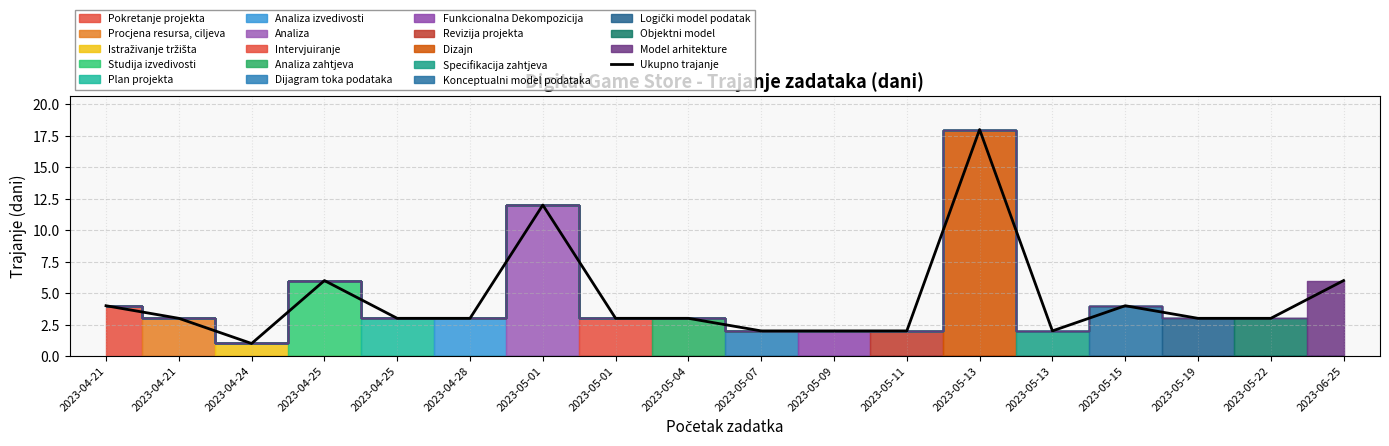

Is it true that the value at 2023-05-19 is 2?

False